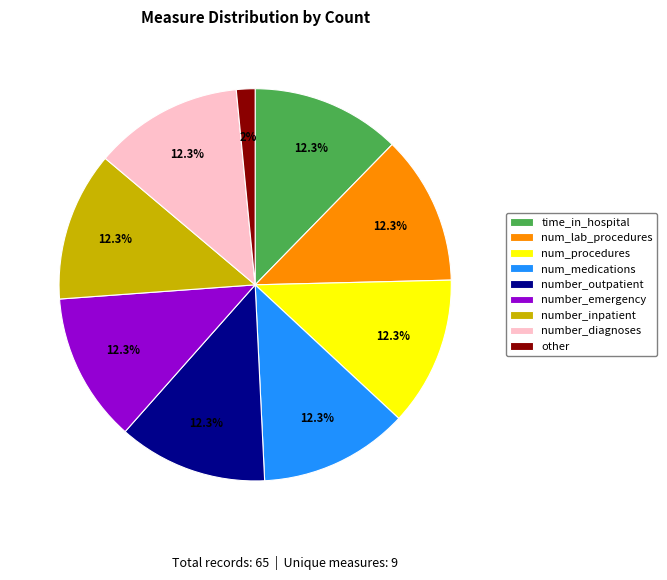

To the nearest percent, what portion does num_lab_procedures represent?

12%